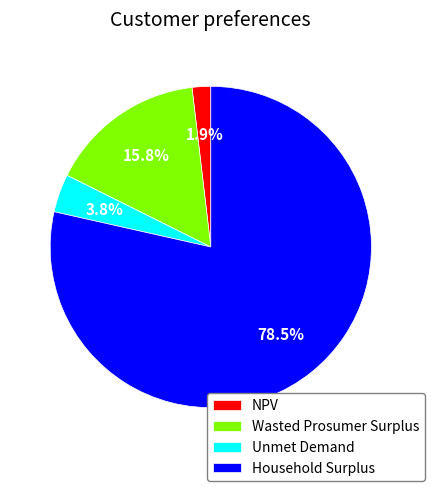

What is the majority slice?

Household Surplus